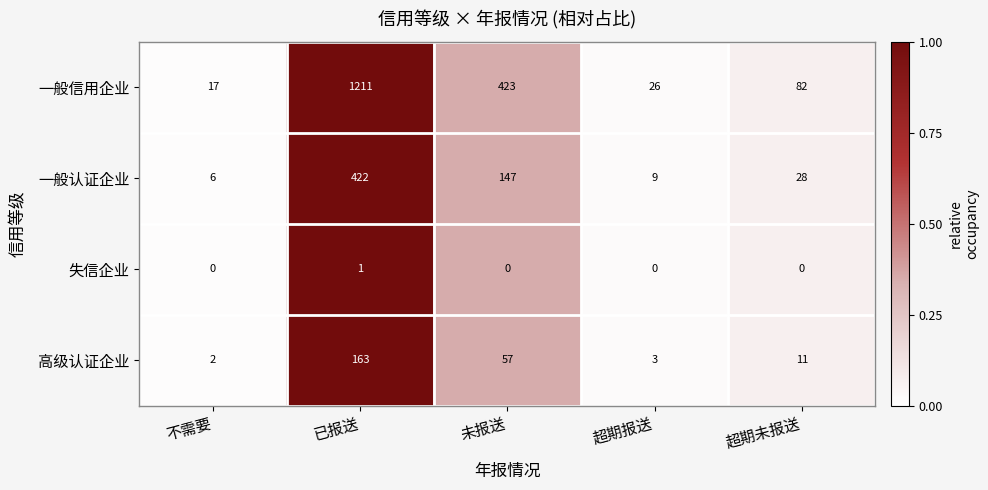

What is the maximum value for 高级认证企业?

163